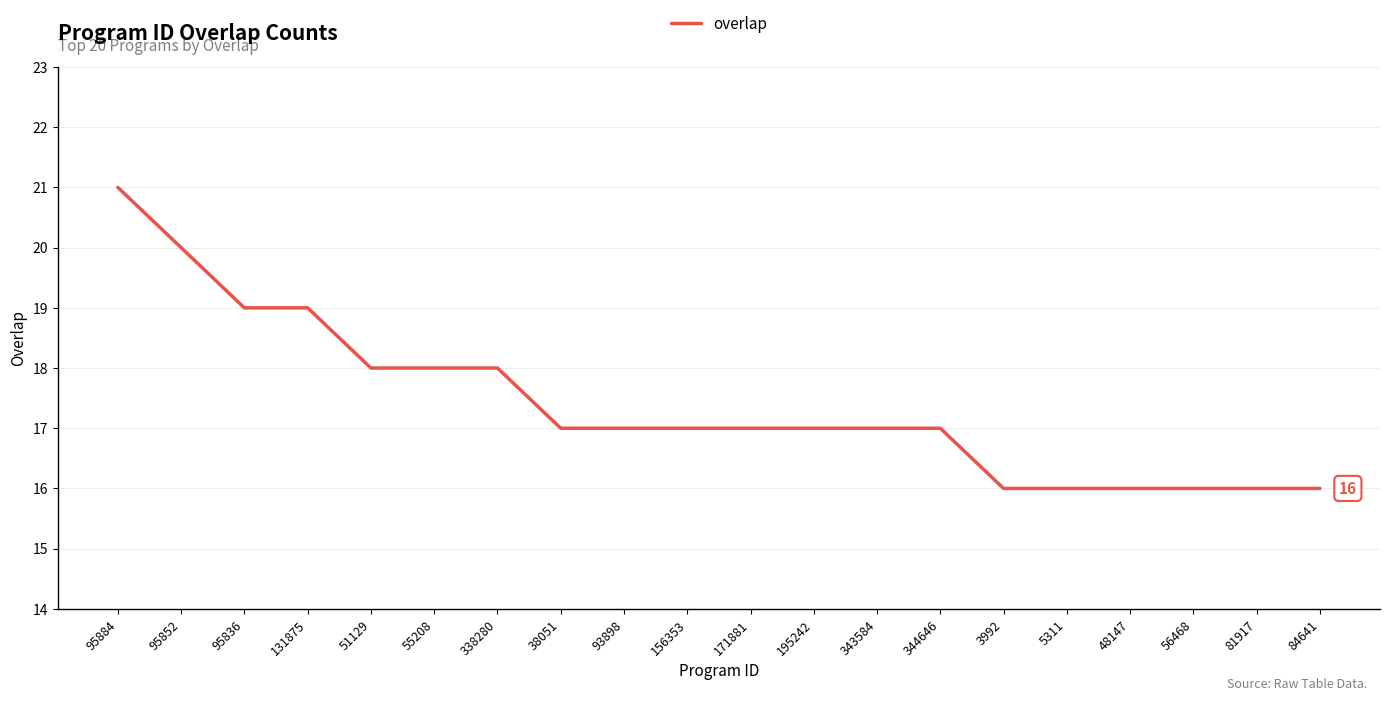

Between 93898 and 48147, which is larger?

93898